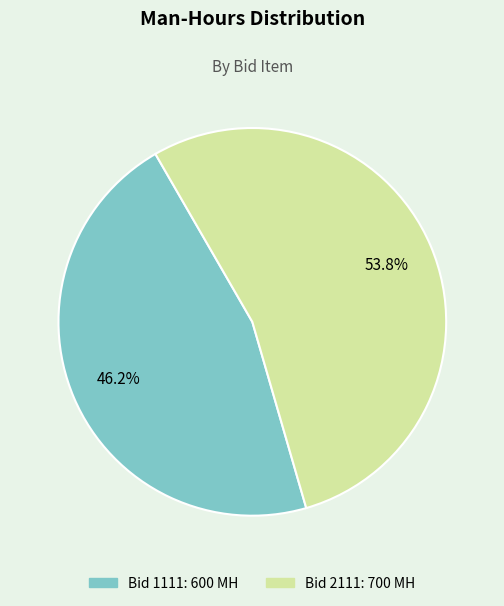

Is there a majority slice in this chart?

Yes